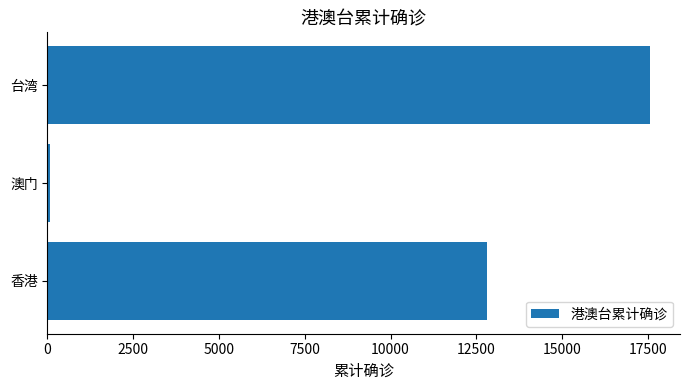

The chart shows a value of 2615 at 香港. True or false?

False